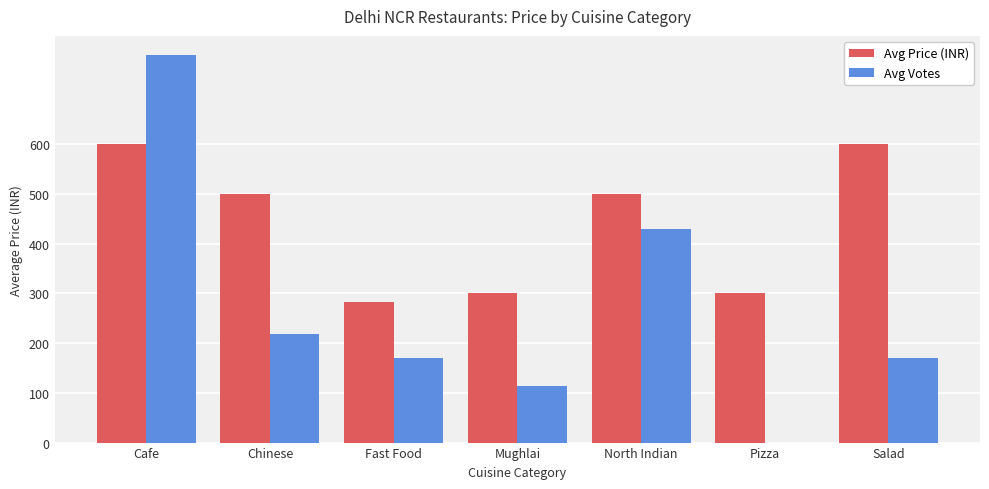

What is the difference between the Avg Votes values at Fast Food and Cafe?

608.3